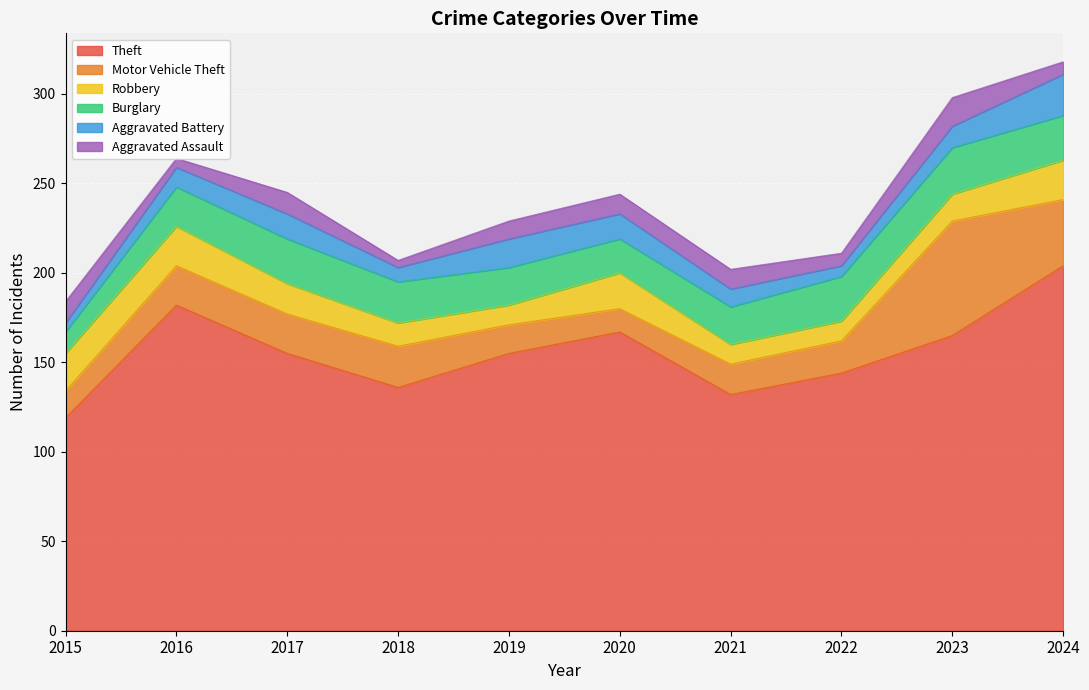

Does the chart display data point markers on the line(s)?

No